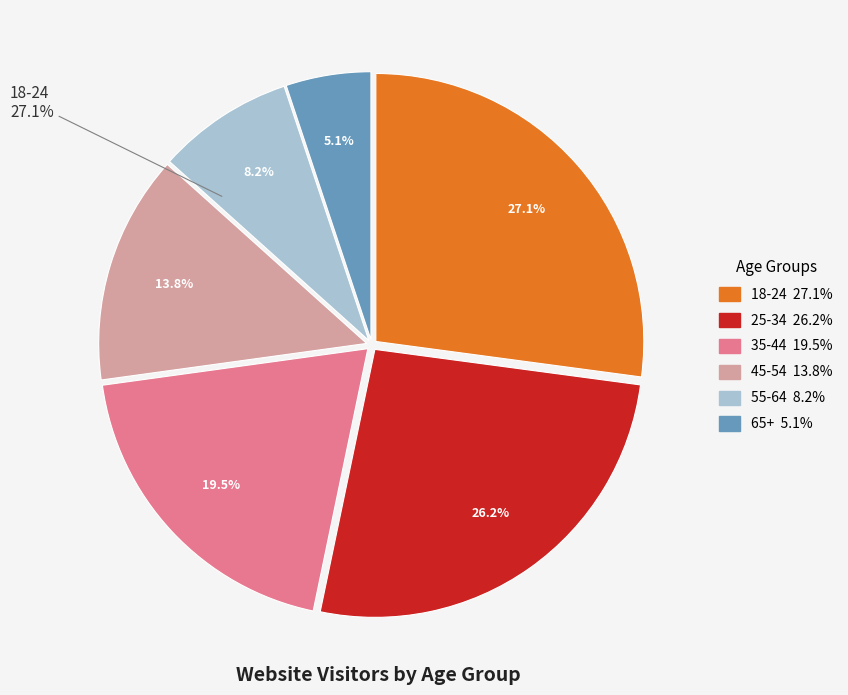

How many segments does this pie chart have?

6